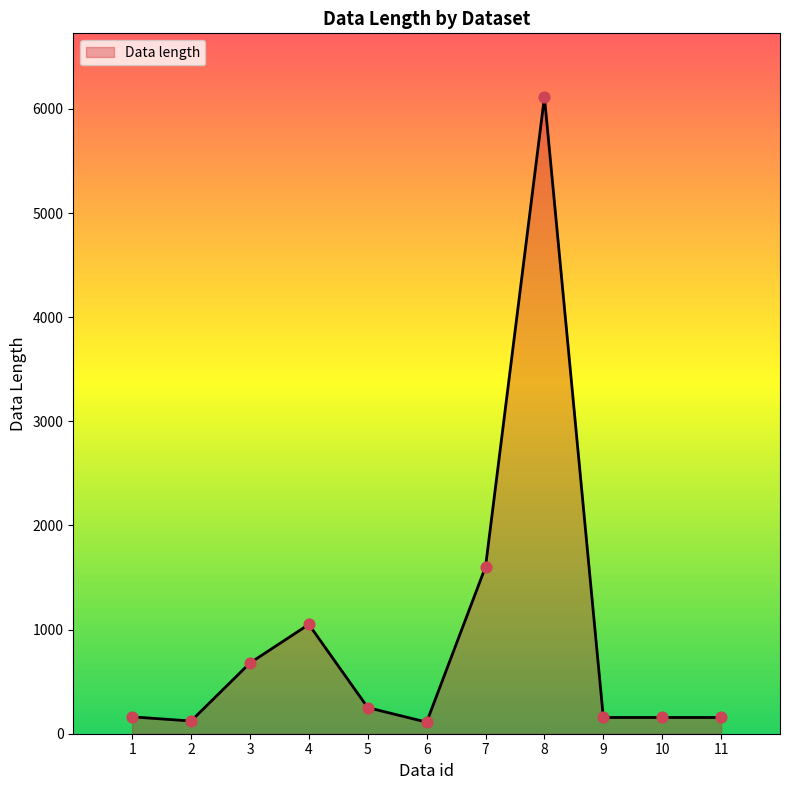

Approximately how many times larger is the value at 5 compared to 9?

1.6